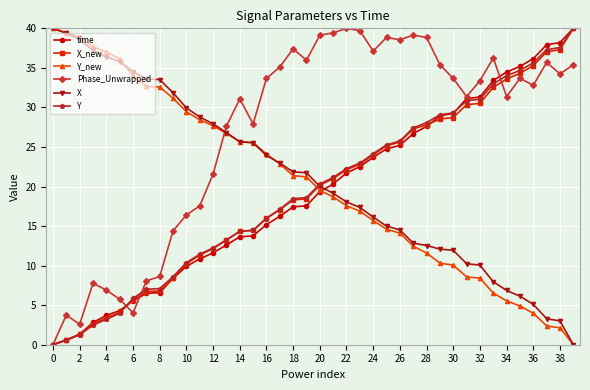

At how many categories does at least one series exceed 24?

40